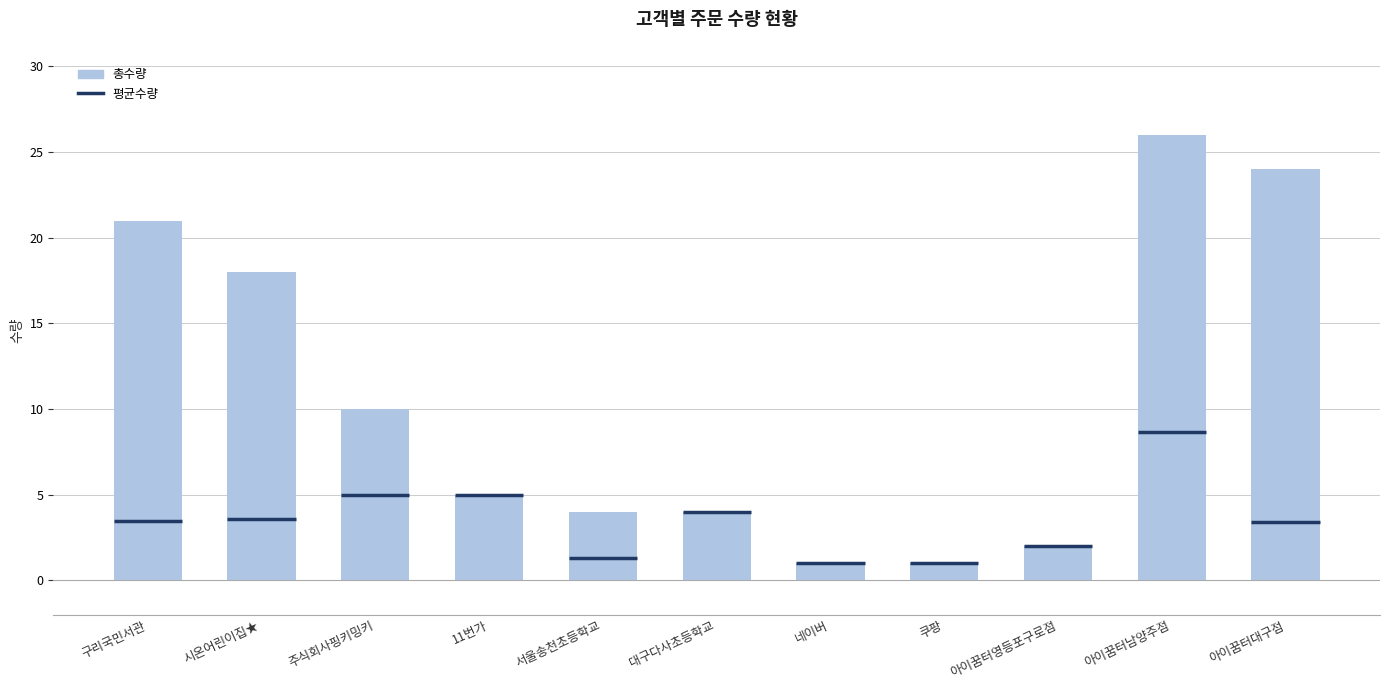

How many values are below 5?

5